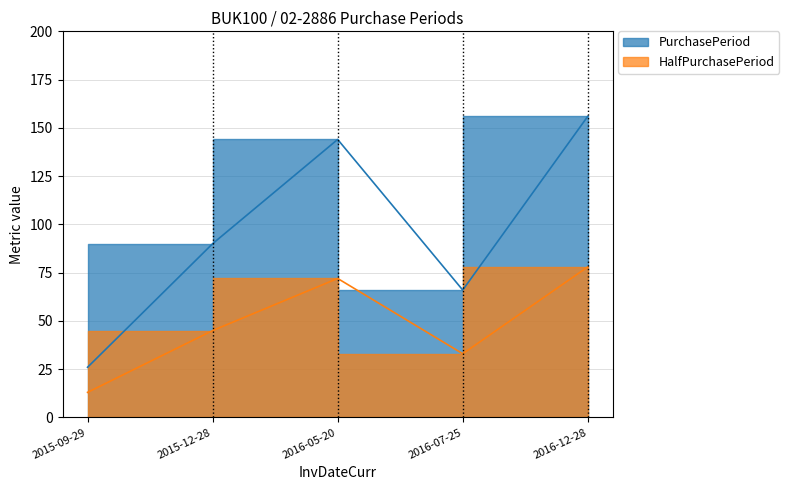

How many values are below 90?

2